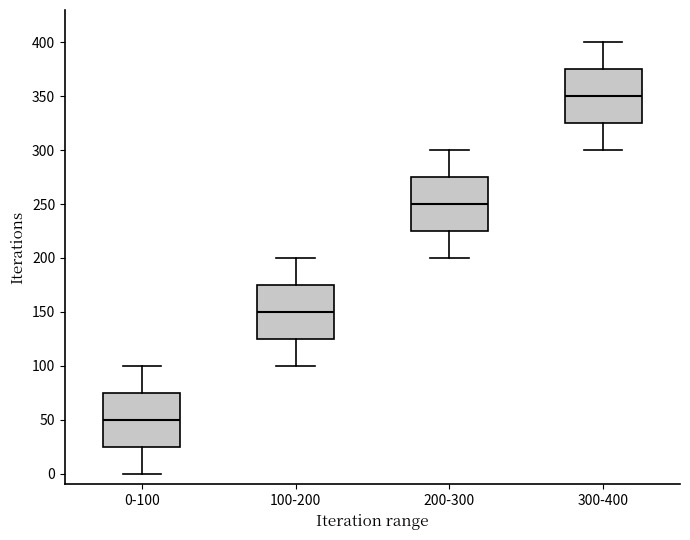

Reading left to right, transcribe this box plot: for each box, give where its median line is, the range the box spans, and where its two whiskers end, as read against the y-axis. The values are not printed on the chart, so give them approximately, as read against the axis.

0-100: median 50, box 25 to 75, whiskers 0 to 100
100-200: median 150, box 125 to 175, whiskers 100 to 200
200-300: median 250, box 225 to 275, whiskers 200 to 300
300-400: median 350, box 325 to 375, whiskers 300 to 400